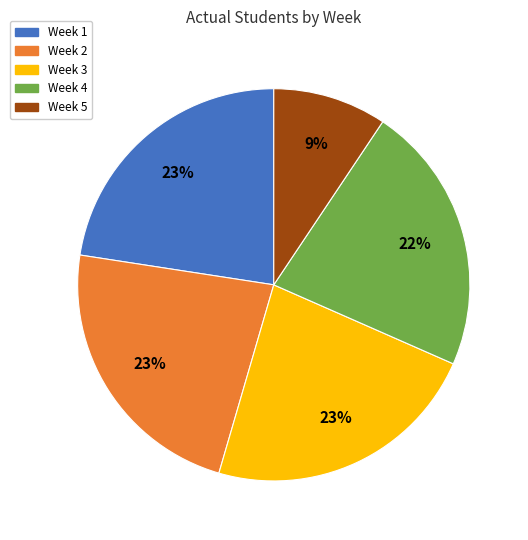

Is the sum of Week 4 and Week 5 greater than half?

No